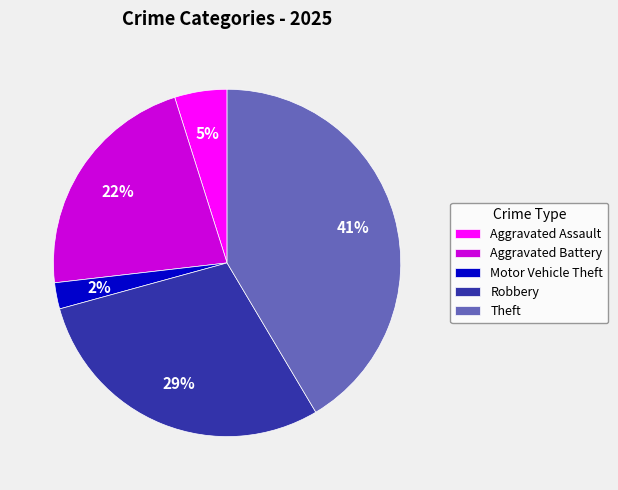

Approximately how many times larger is the value at Aggravated Battery compared to Theft?

0.5